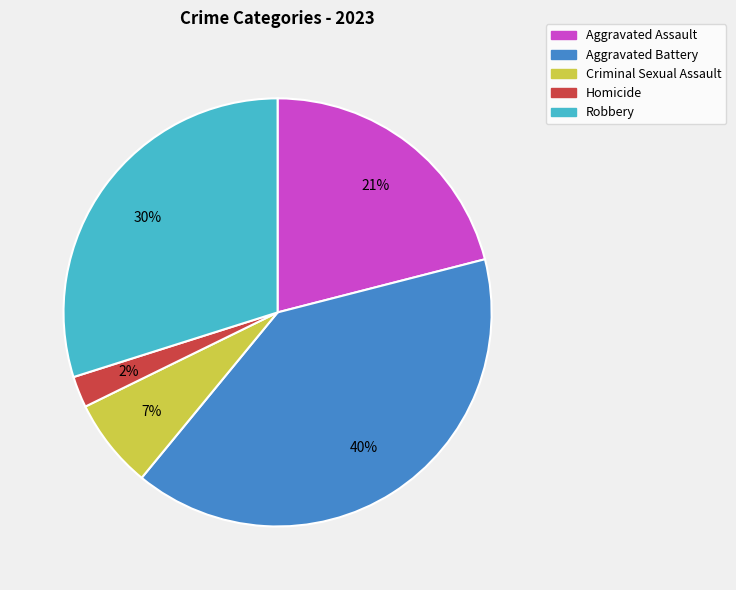

Combined, do Aggravated Battery and Aggravated Assault account for over 50%?

Yes